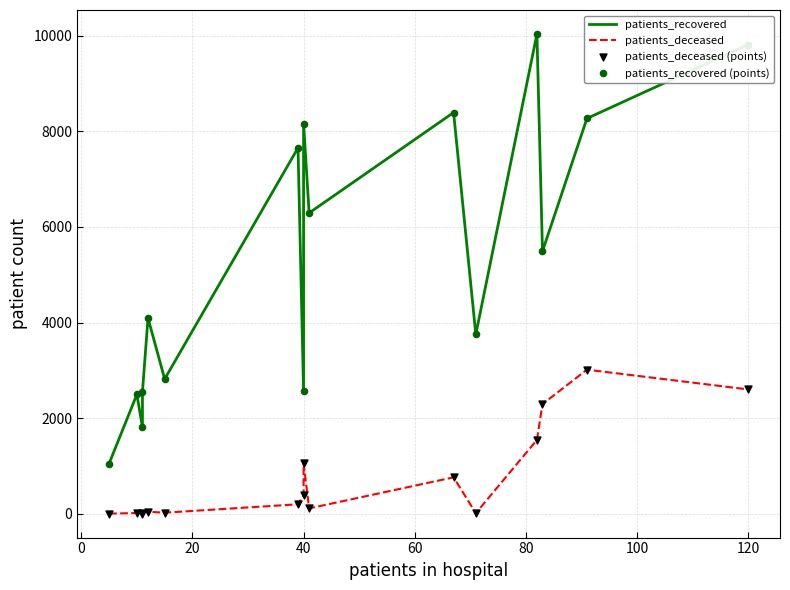

At how many categories does at least one series exceed 9599?

2